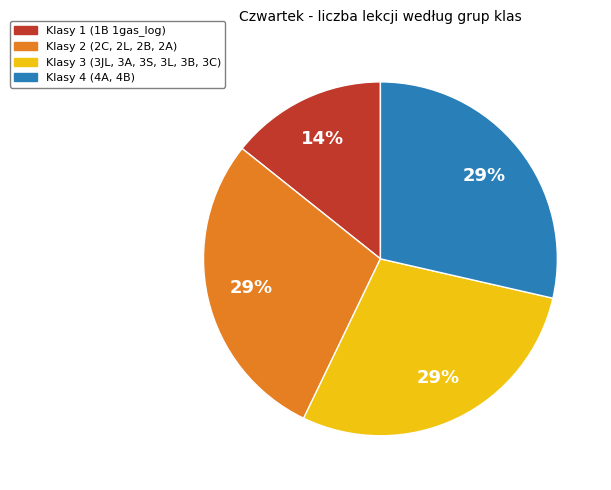

Is there any slice that represents more than half of the pie?

No